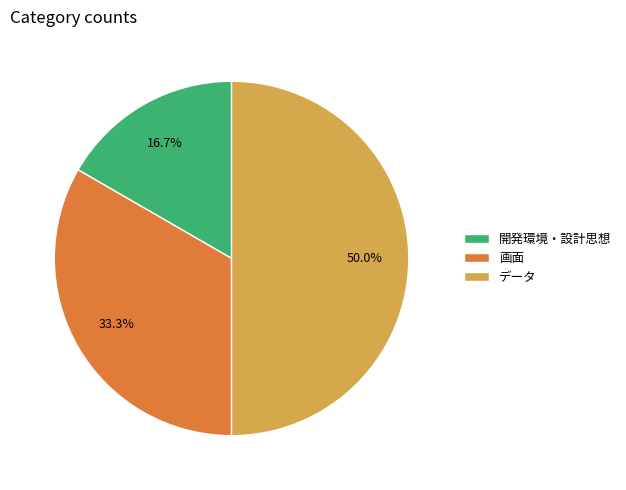

To the nearest percent, what is the average slice percentage?

33%